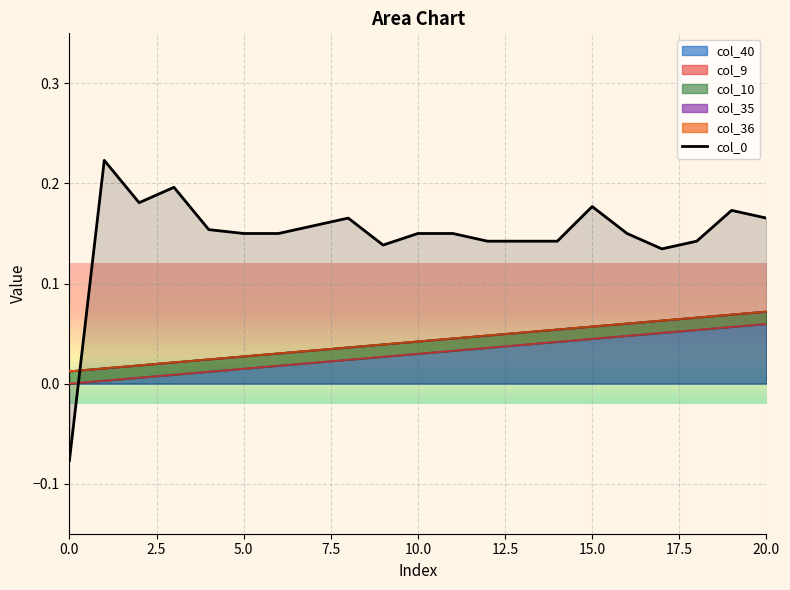

What is the average value?

0.1